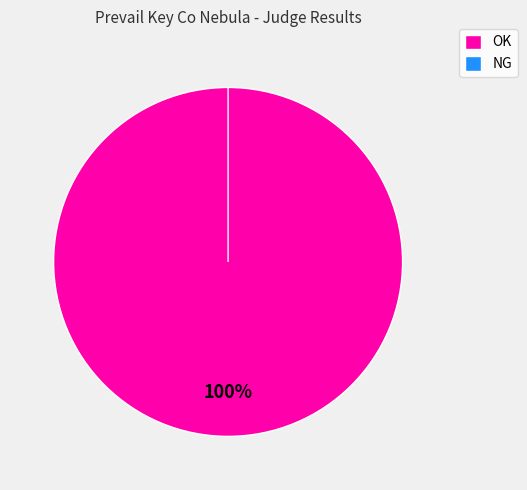

Is there a majority slice in this chart?

Yes